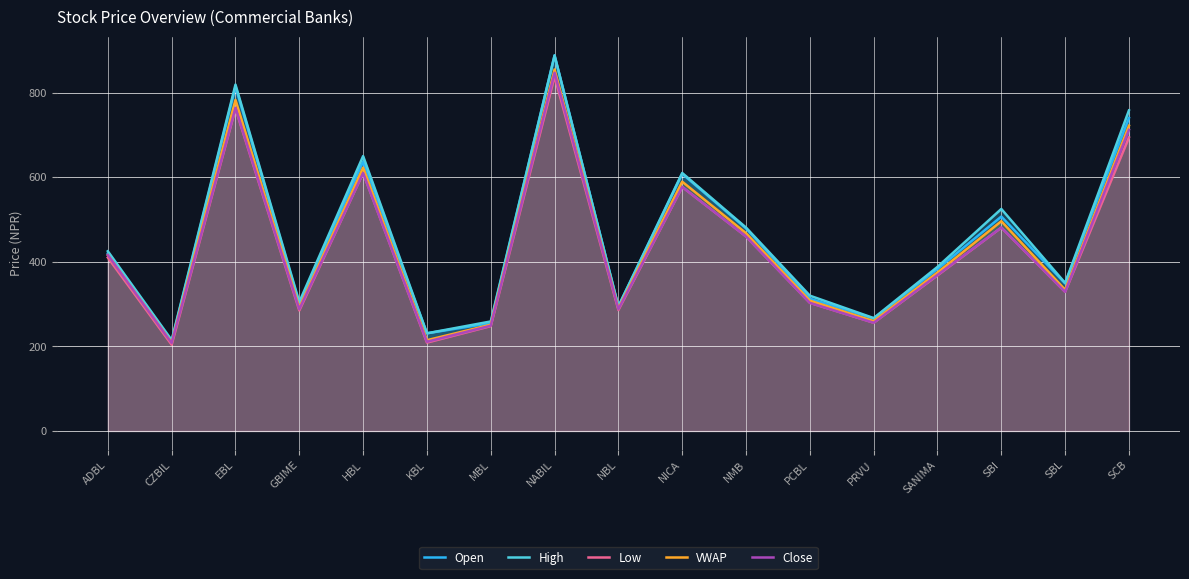

Is it true that Low equals 285.0 at GBIME?

True